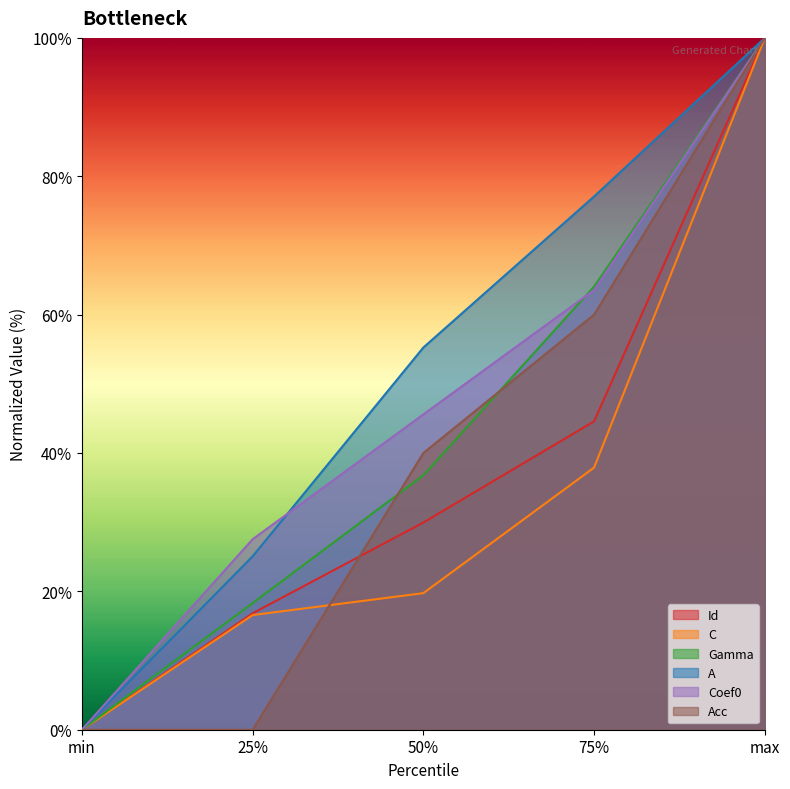

At max, list the series in order from smallest to largest.

Id, C, Gamma, A, Coef0, Acc